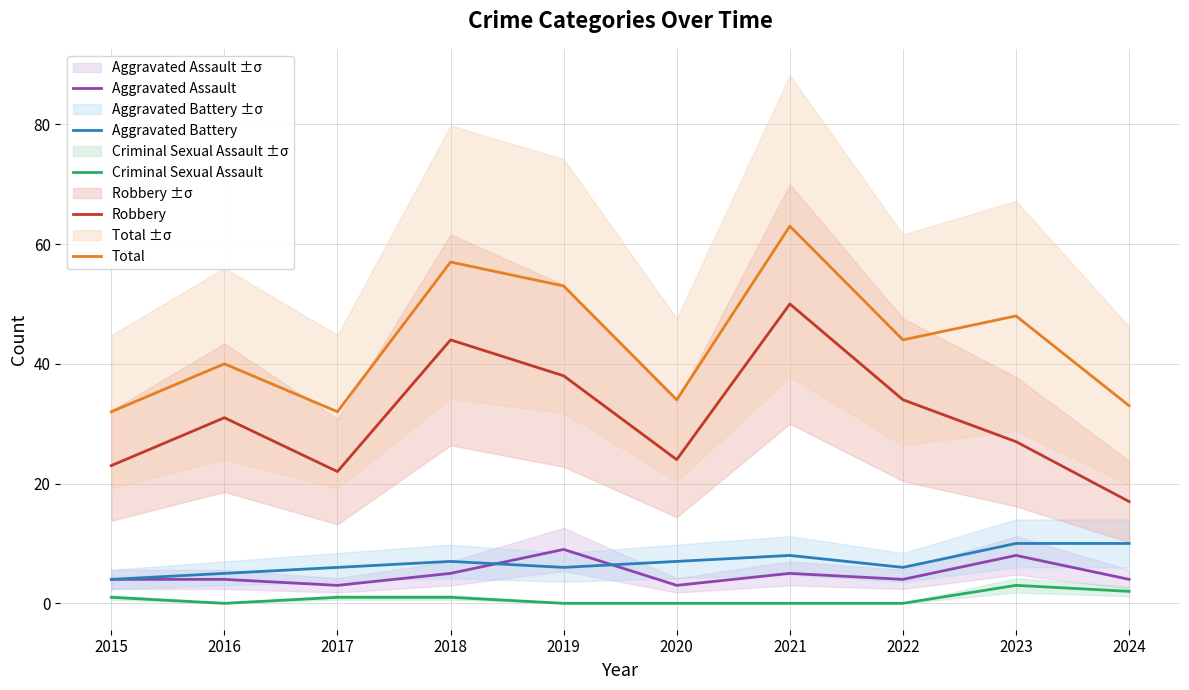

Count the Criminal Sexual Assault values in the range 0 to 1.

8